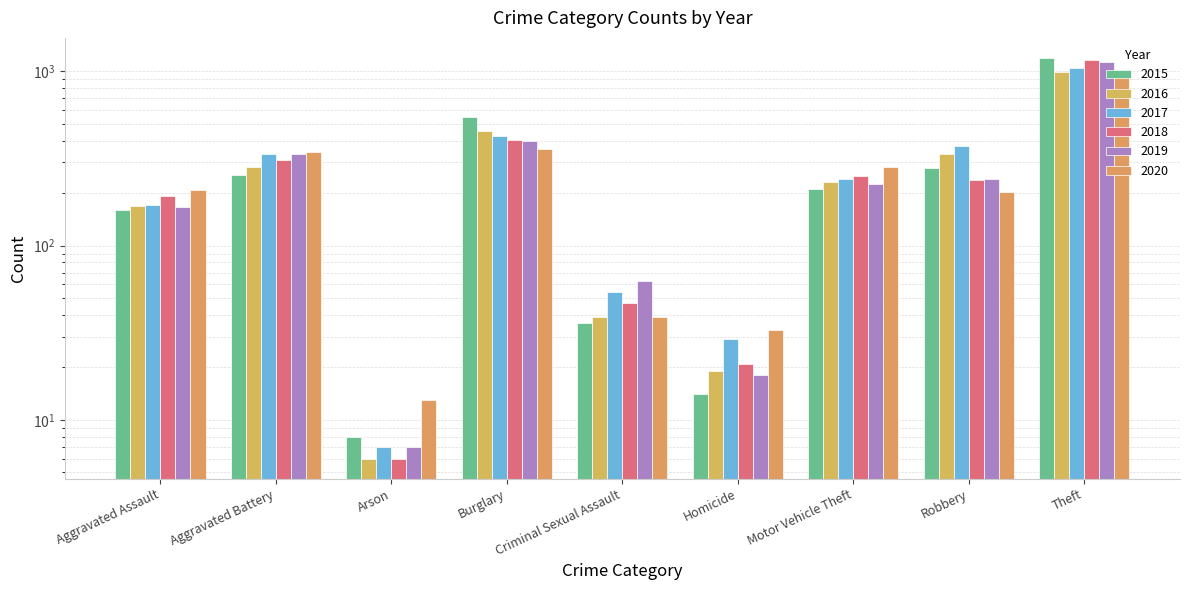

Are the bars grouped side by side (vs. stacked)?

Yes